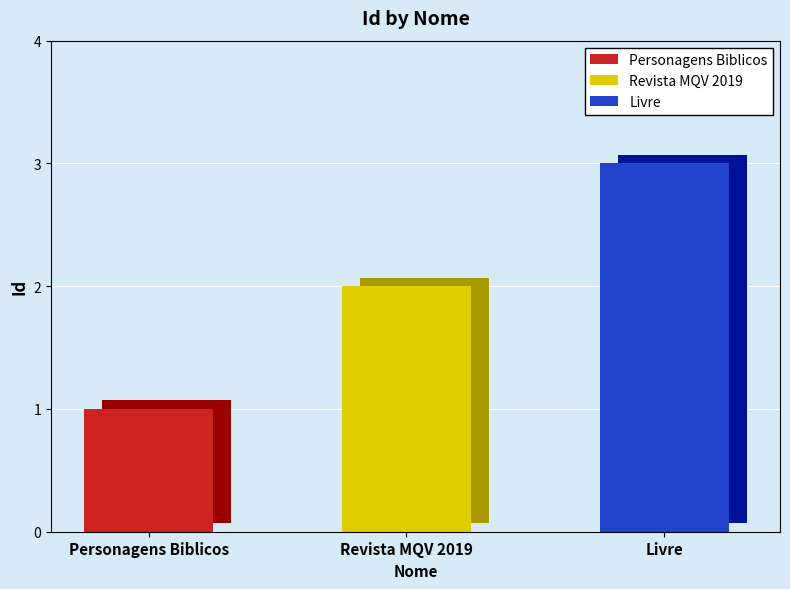

List the labels in order of value, smallest first.

Personagens Biblicos, Revista MQV 2019, Livre